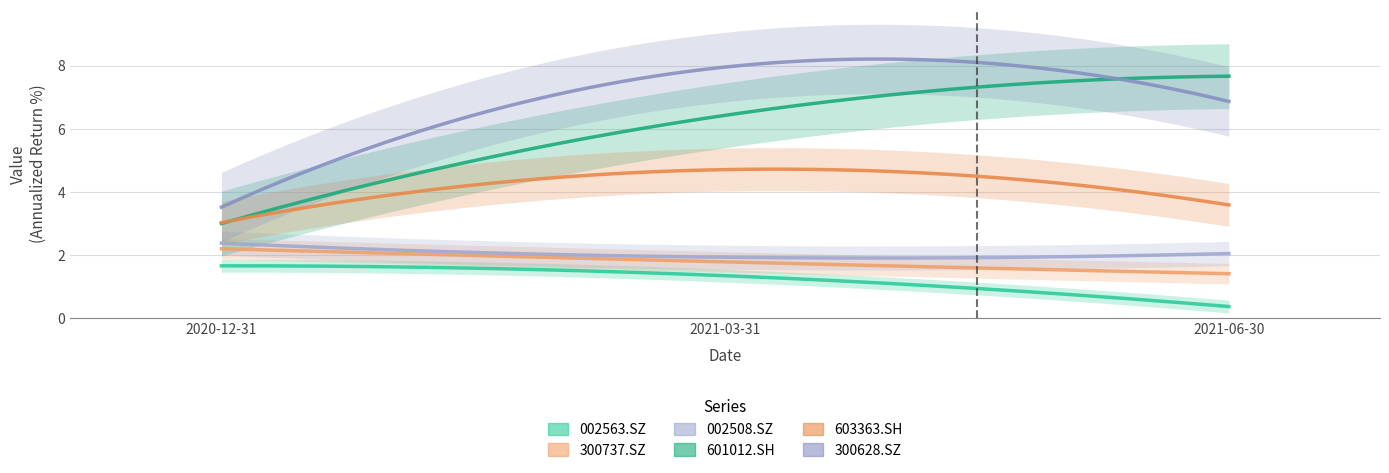

At which category is the sum across all series the highest?

2021-03-31